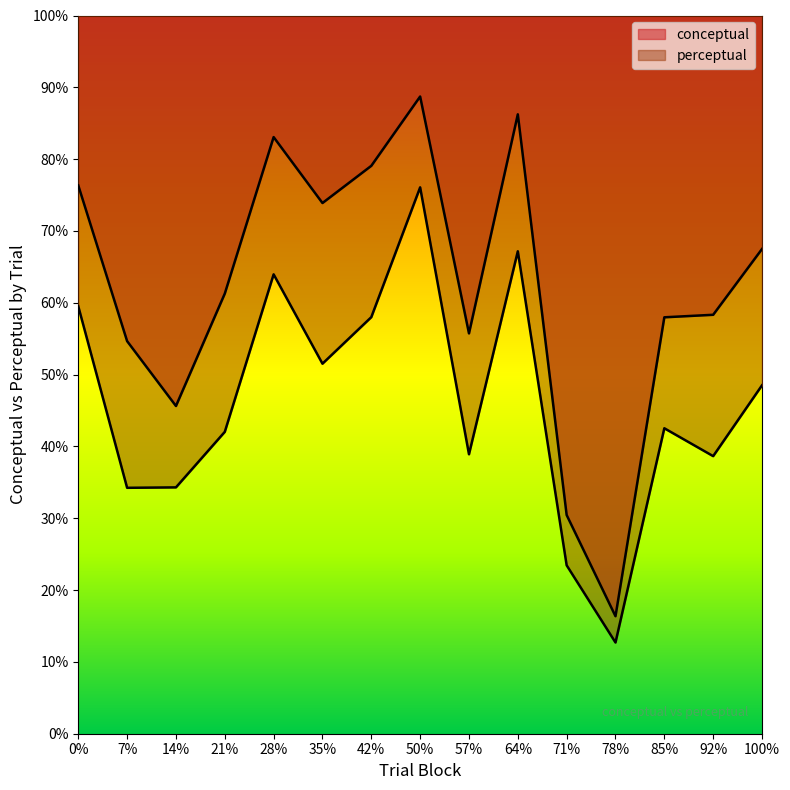

What is the maximum value shown in the chart?

88.7